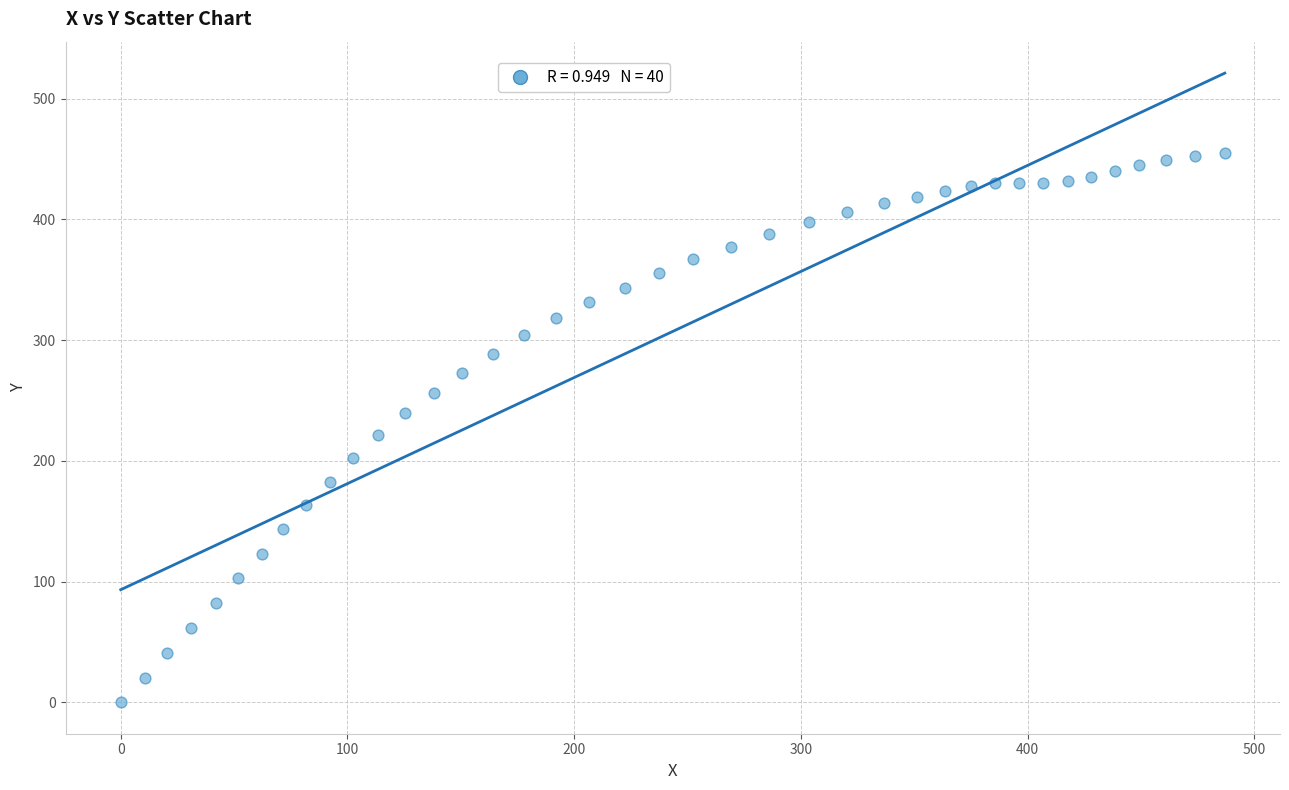

What is the range of Y values (max minus min)?

455.4